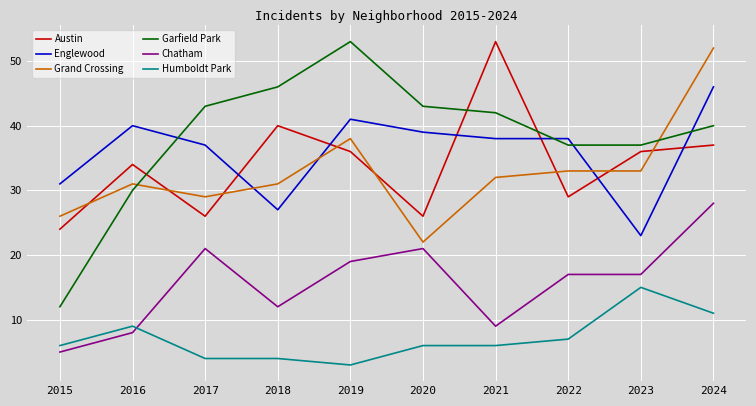

At which label does Garfield Park reach its minimum?

2015